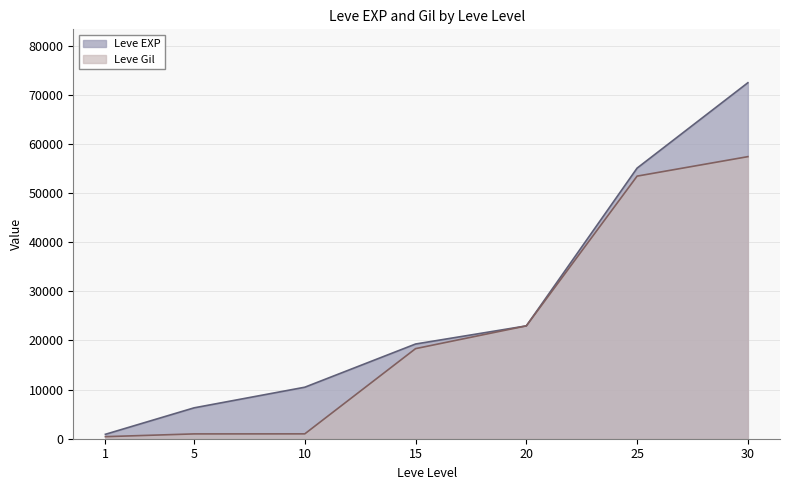

What are all the series names shown in the legend?

Leve EXP, Leve Gil